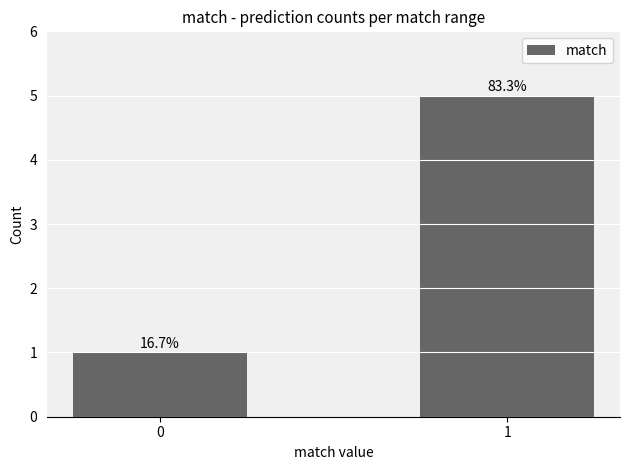

Reading left to right, what are all the values shown in this chart?

0=1	1=5